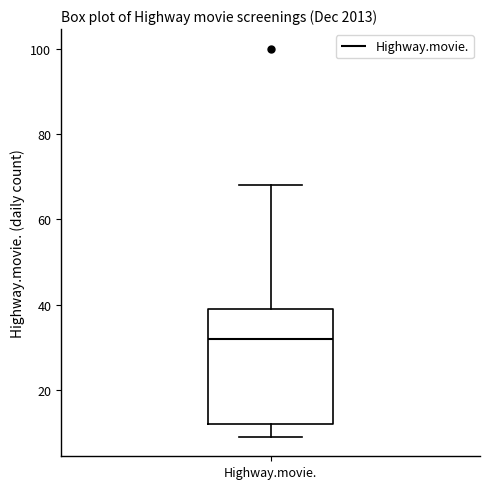

Read this box plot against the y-axis: the position of the median line, the range covered by the box, and the ends of both whiskers. The values are not printed on the chart, so give them approximately, as read against the axis.

median 32, box 12 to 40, whiskers 10 to 68